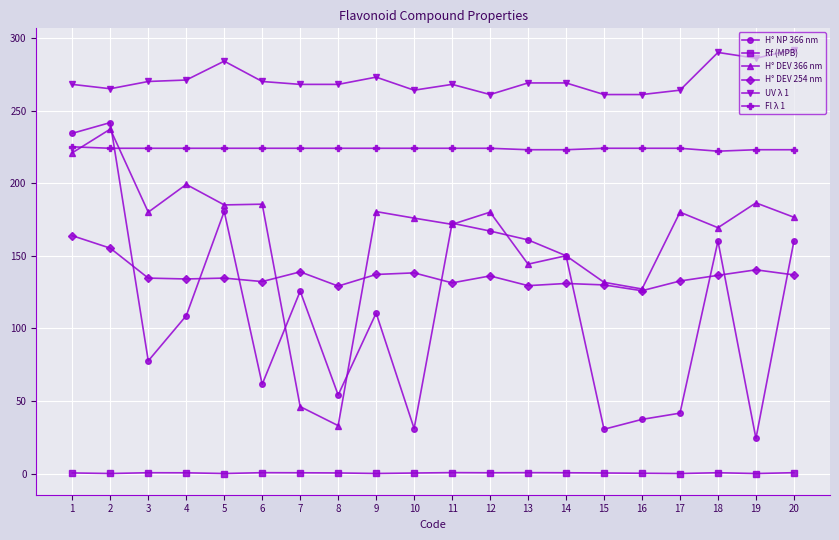

Which series has the widest spread of values?

H° NP 366 nm